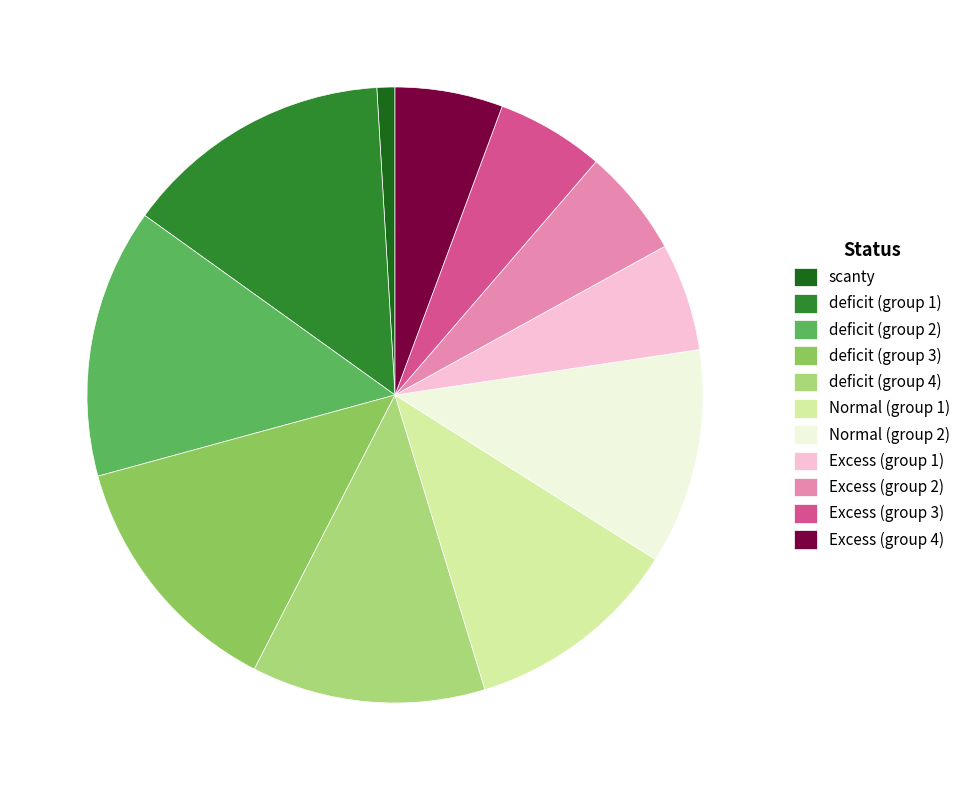

How many segments does this pie chart have?

11